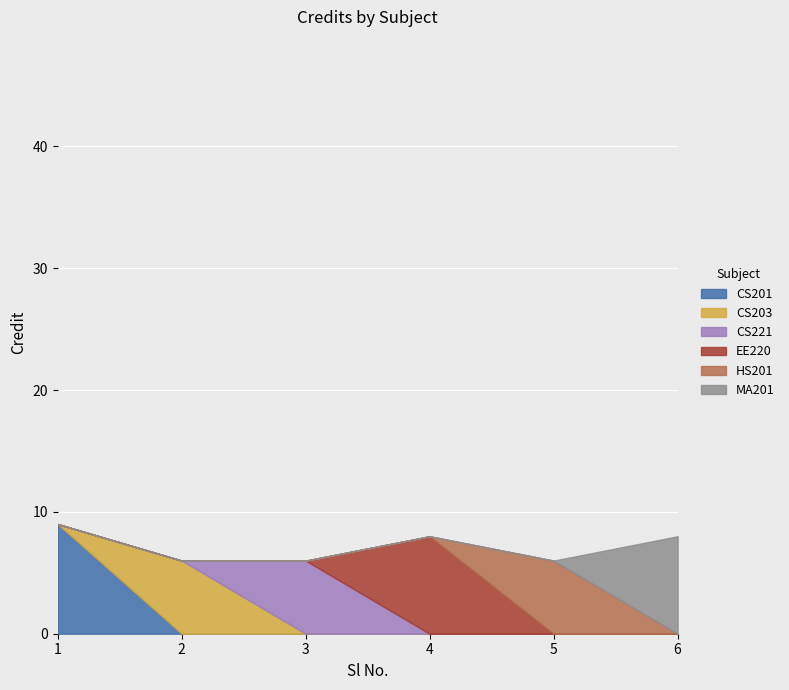

How many data points does each series have?

6